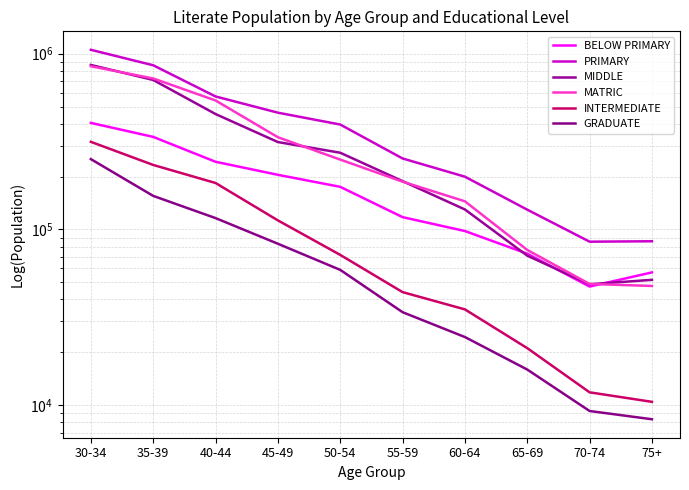

Reading right to left, extract all data points from this chart.

BELOW PRIMARY: 75+=57006	70-74=47360	65-69=72823	60-64=97956	55-59=117506	50-54=174744	45-49=204519	40-44=242582	35-39=336019	30-34=403549
PRIMARY: 75+=85689	70-74=85215	65-69=129583	60-64=199540	55-59=253301	50-54=394952	45-49=461315	40-44=570429	35-39=858080	30-34=1050713
MIDDLE: 75+=51708	70-74=48818	65-69=70966	60-64=129919	55-59=188299	50-54=273014	45-49=314055	40-44=453152	35-39=707850	30-34=861812
MATRIC: 75+=47735	70-74=48976	65-69=76451	60-64=144553	55-59=186987	50-54=249619	45-49=334458	40-44=541229	35-39=721972	30-34=847314
INTERMEDIATE: 75+=10470	70-74=11858	65-69=21144	60-64=35119	55-59=44032	50-54=71675	45-49=112620	40-44=183750	35-39=232719	30-34=314919
GRADUATE: 75+=8336	70-74=9286	65-69=15976	60-64=24454	55-59=33858	50-54=58909	45-49=82940	40-44=116041	35-39=155184	30-34=251166